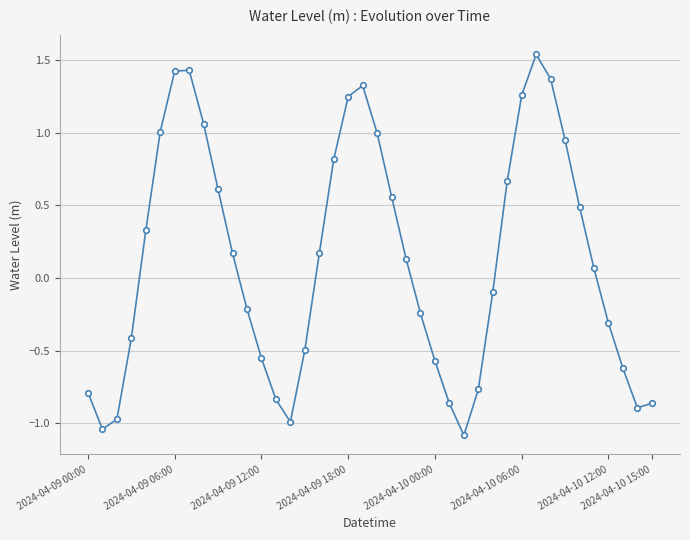

What is the value of the 21st point from the left?

1.0